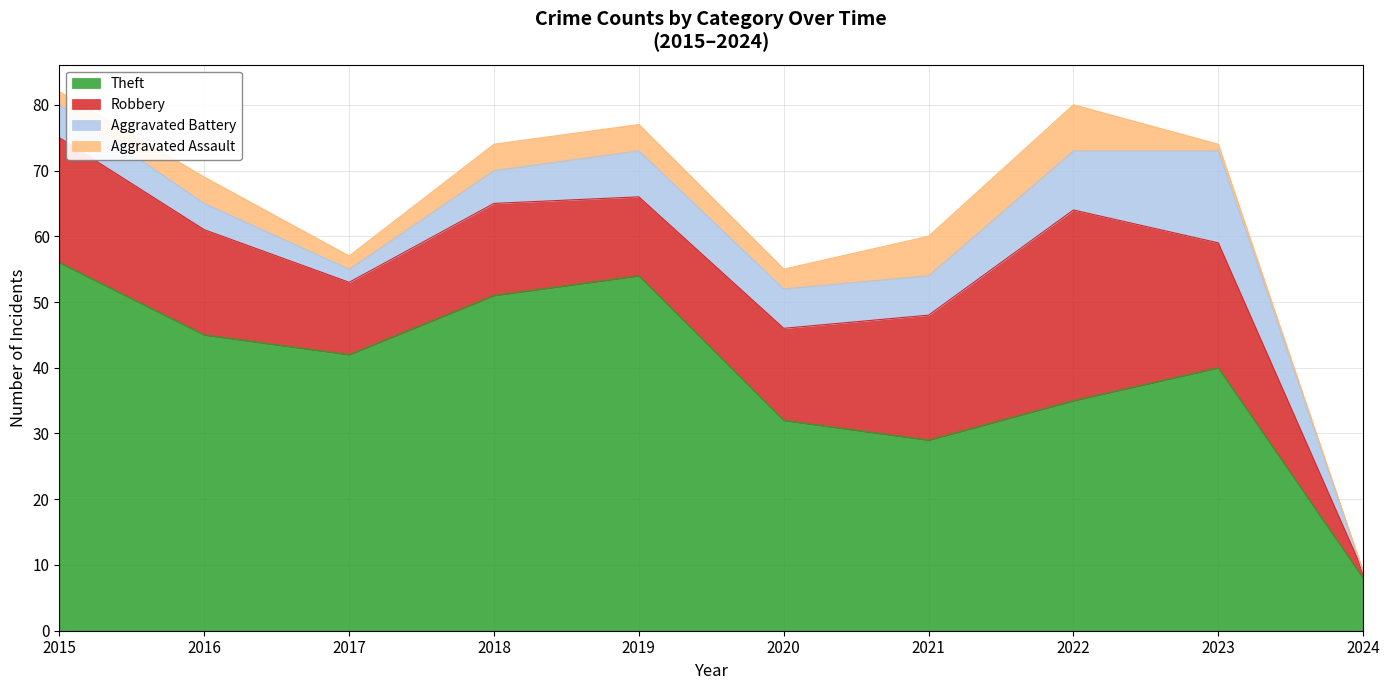

True or false: Aggravated Assault and Aggravated Battery cross at least once.

False